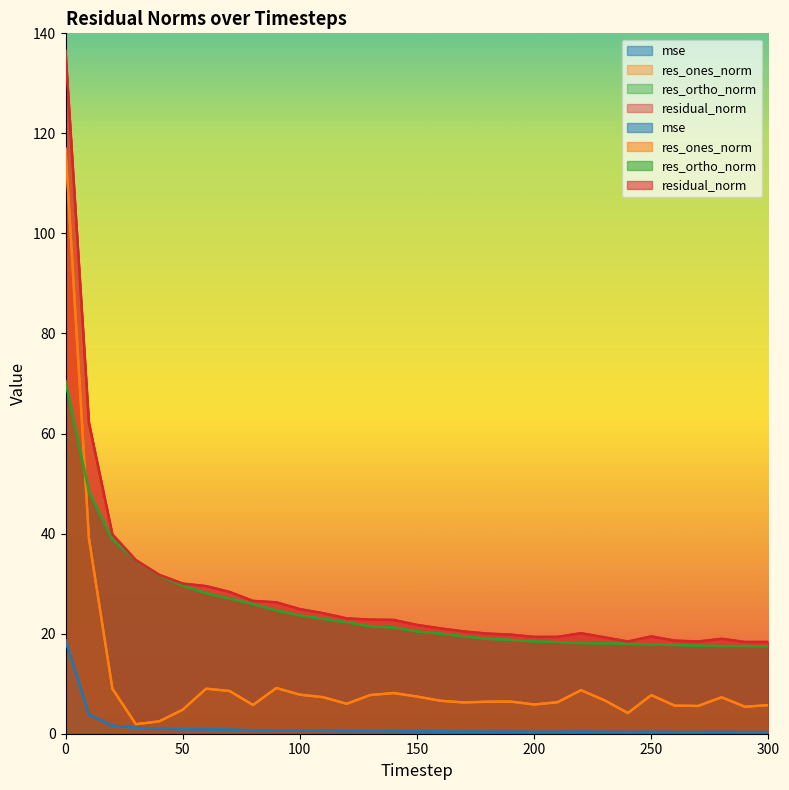

At which category does the chart reach its minimum across all series?

290